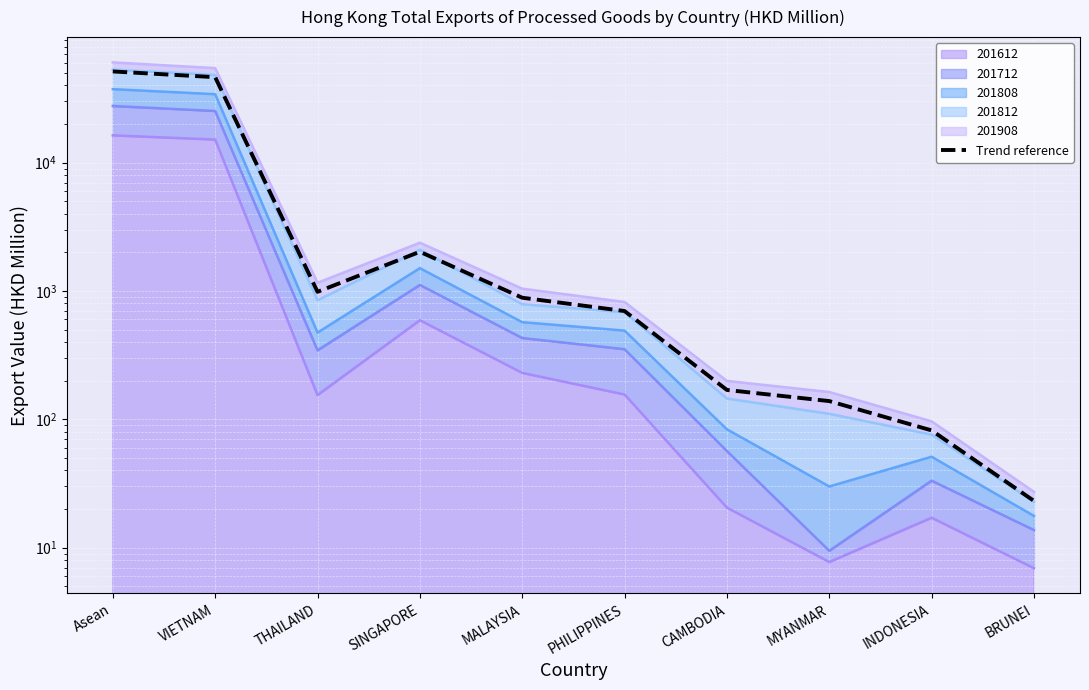

True or false: the data shows 169.4 at CAMBODIA.

True